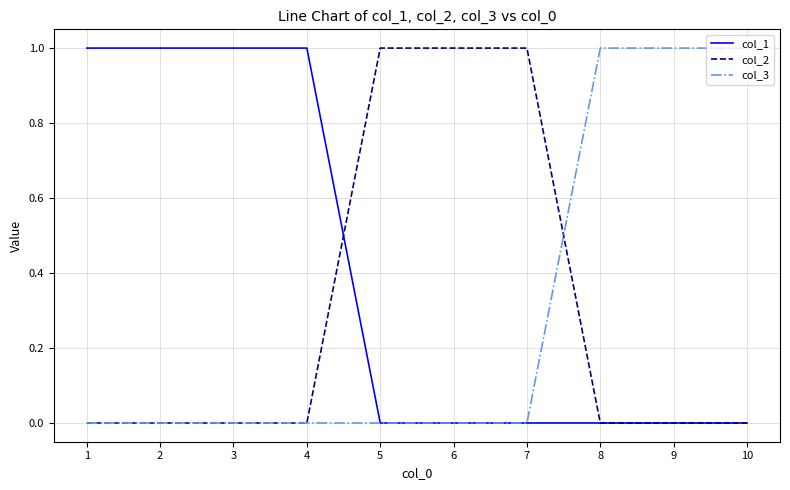

The col_1 series shows 0 at 6. True or false?

True